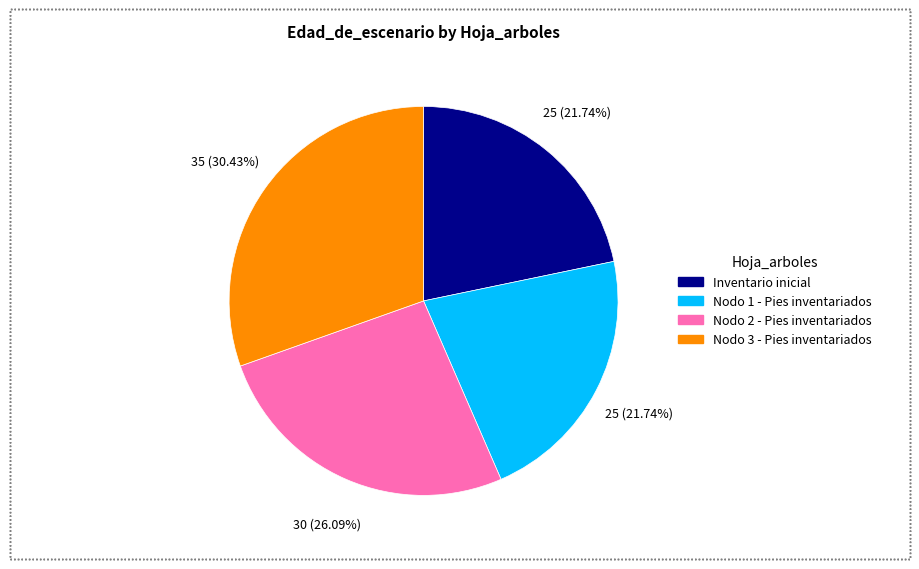

Which slice is the largest?

Nodo 3 - Pies inventariados